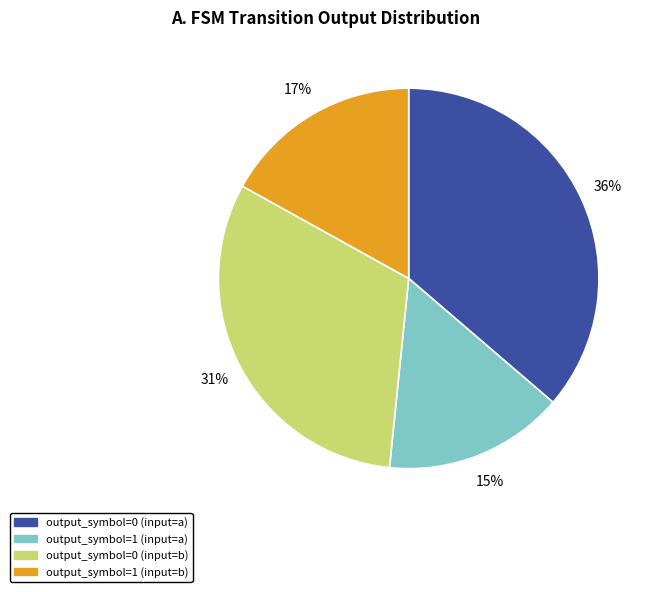

True or false: output_symbol=1 (input=b) accounts for 17% of the total.

True